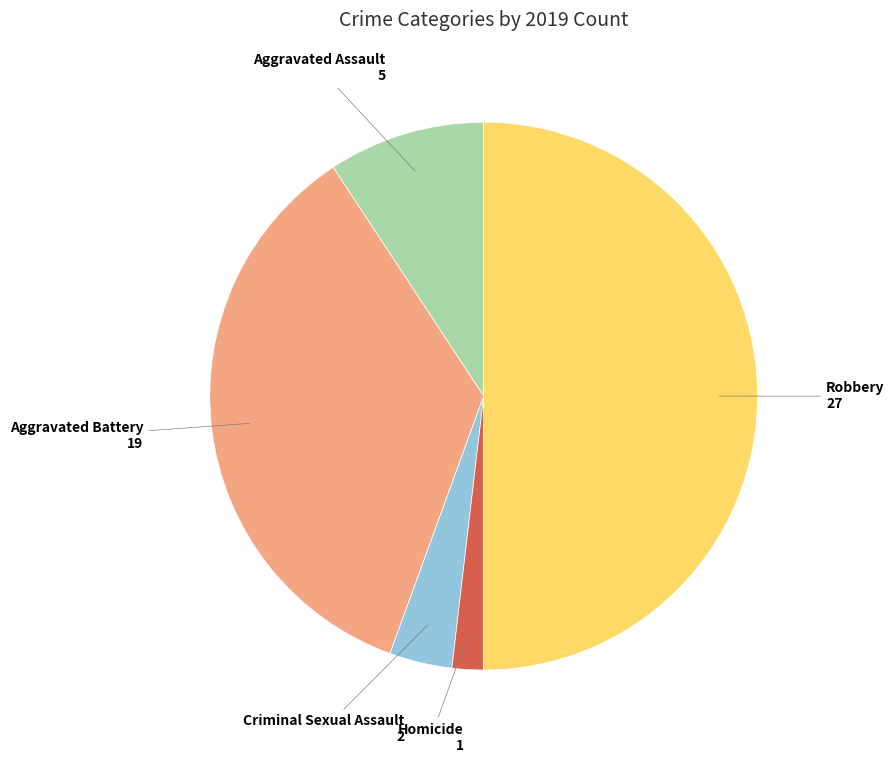

Is Homicide the majority of the pie?

No